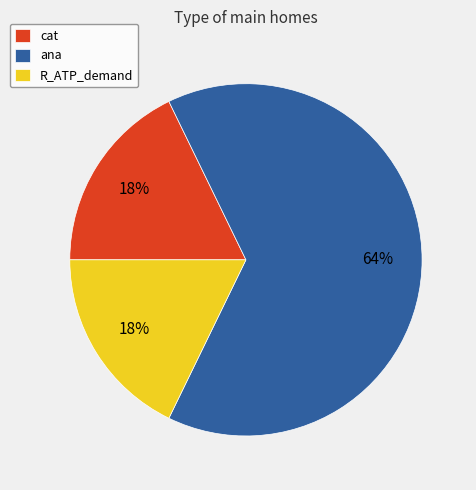

Combined, do cat and R_ATP_demand account for over 50%?

No